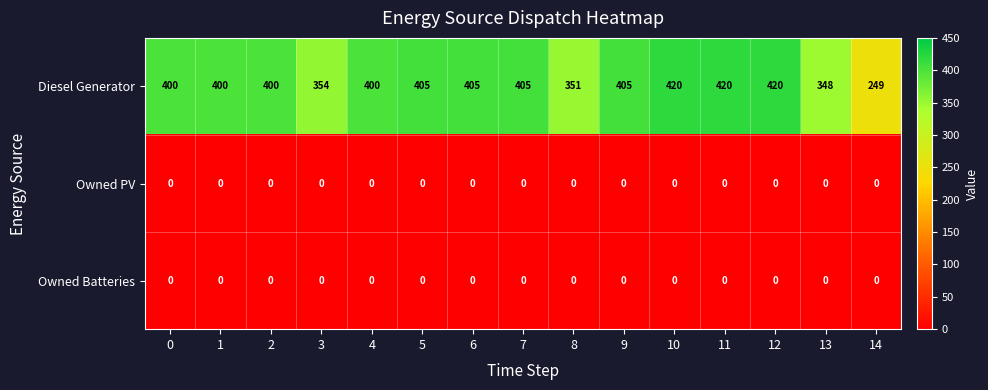

At how many categories does at least one series exceed 408?

3